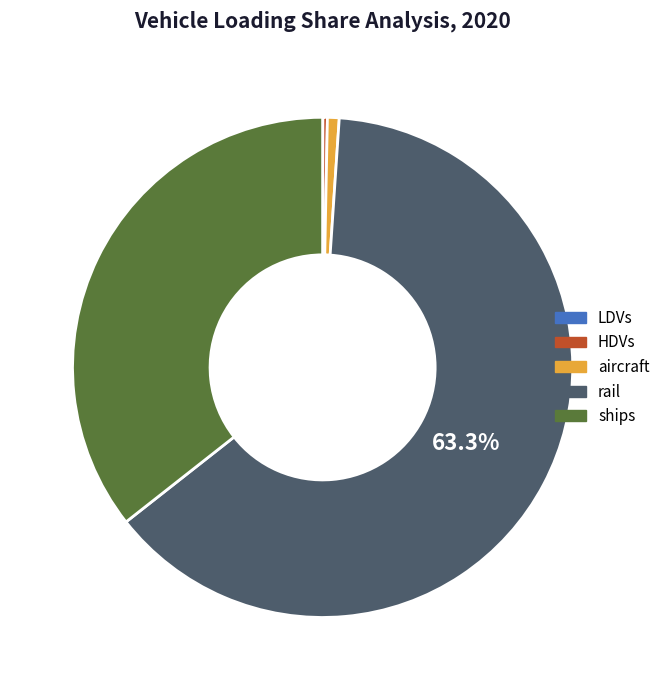

Do HDVs and ships together represent more than half of the pie?

No